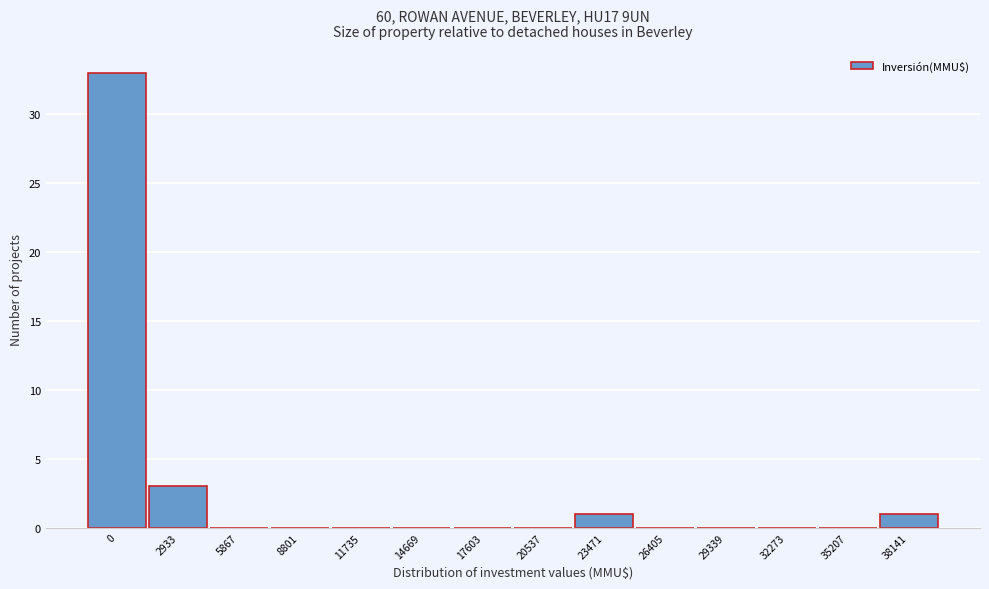

Reading left to right, list all the values displayed in this chart.

0=33	2933=3	5867=0	8801=0	11735=0	14669=0	17603=0	20537=0	23471=1	26405=0	29339=0	32273=0	35207=0	38141=1